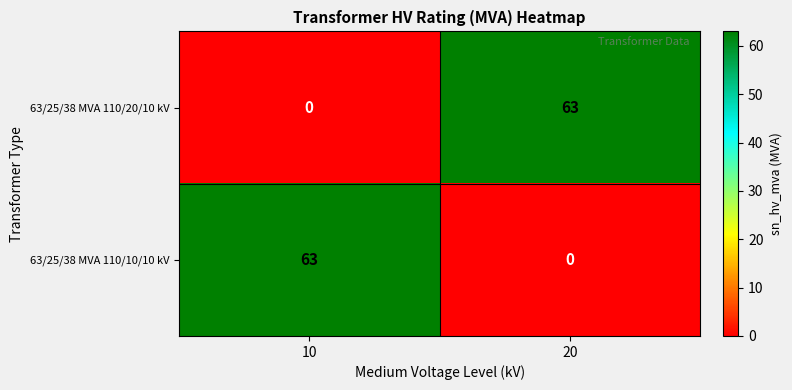

What is the difference between the 63/25/38 MVA 110/10/10 kV values at 10 and 20?

63